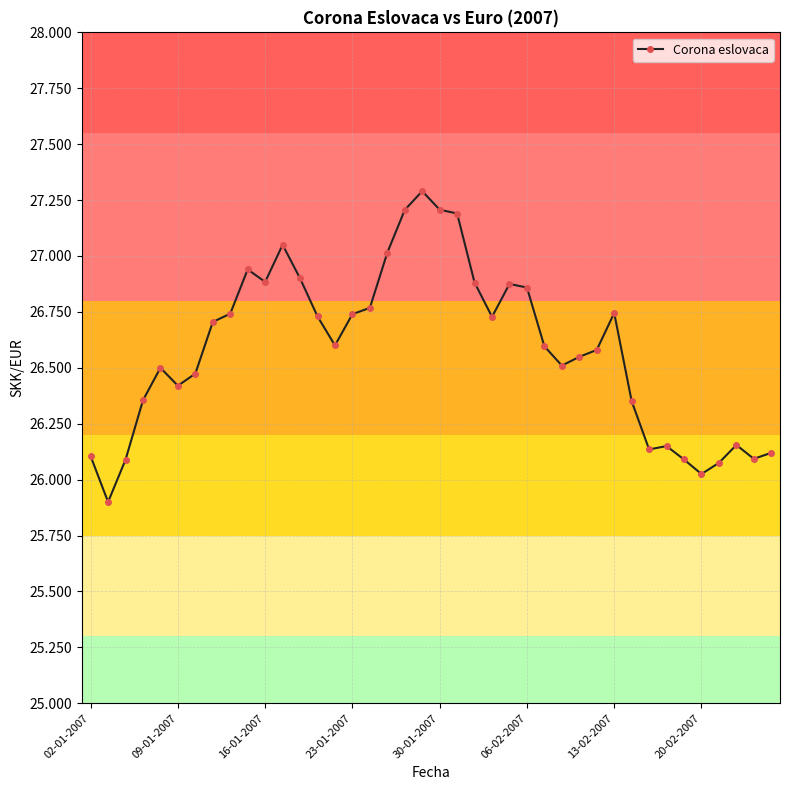

What is the difference between the maximum and minimum values?

1.4